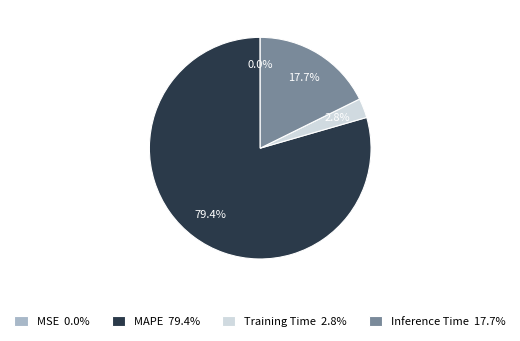

Between MAPE and Inference Time, which is larger?

MAPE